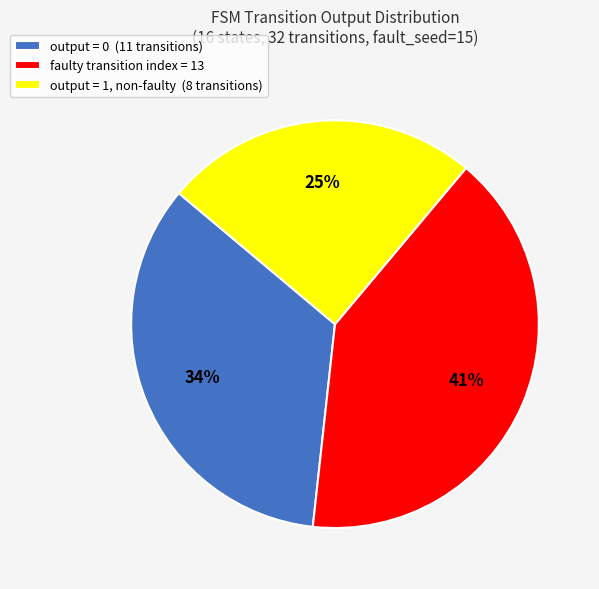

To the nearest percent, what is the combined percentage of output = 1, non-faulty (8 transitions) and faulty transition index = 13?

66%